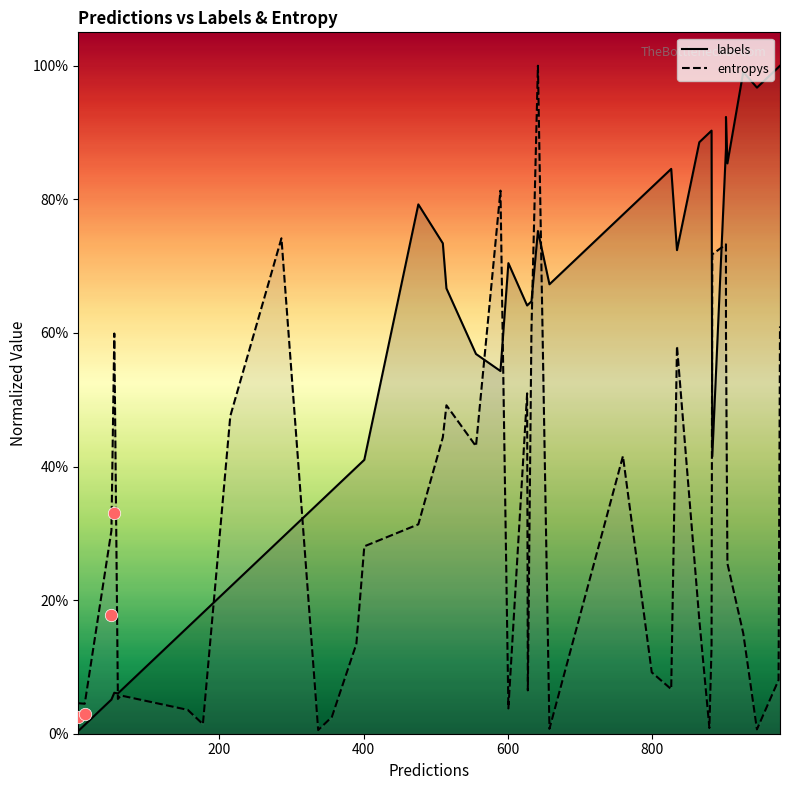

Which series has the largest total across all categories?

labels